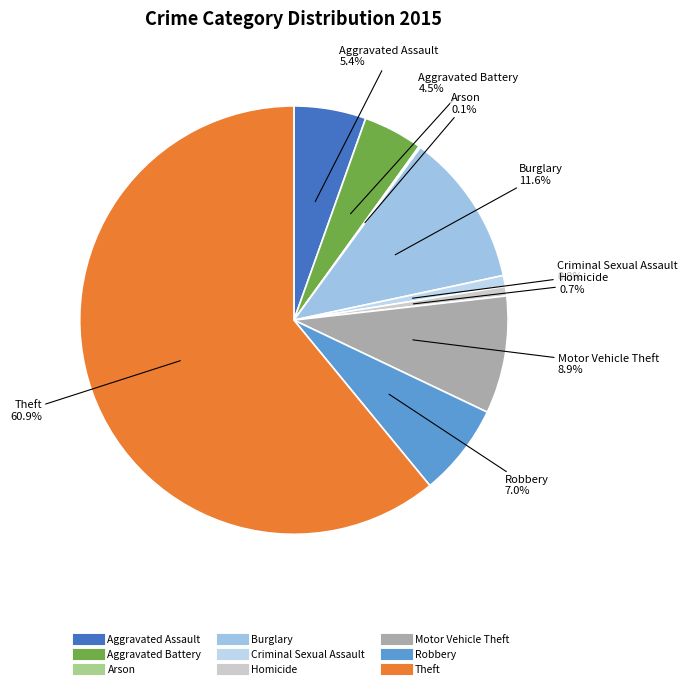

What is the majority slice?

Theft